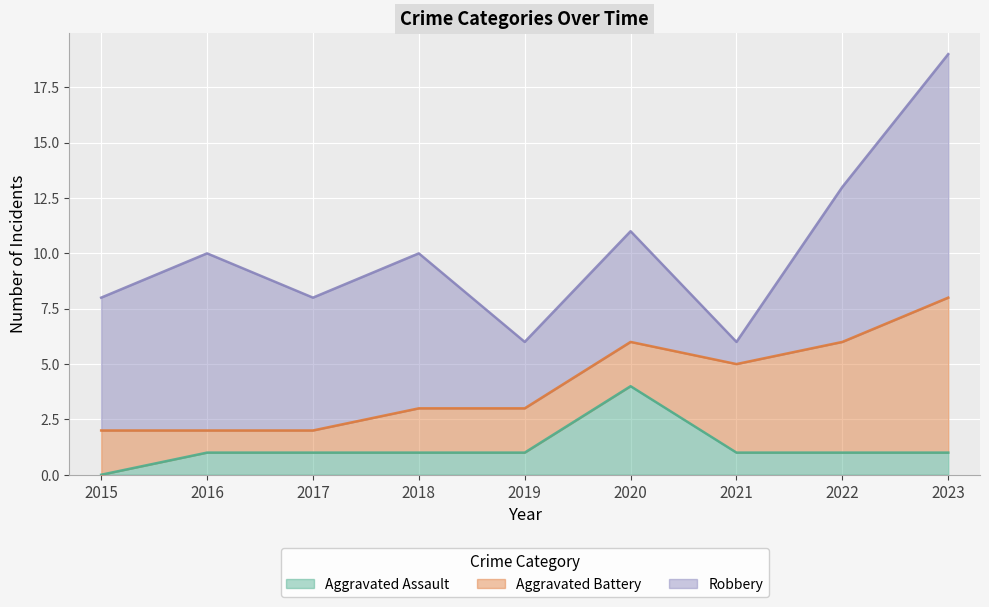

What is the value of the Robbery point at the 3rd from the left?

6